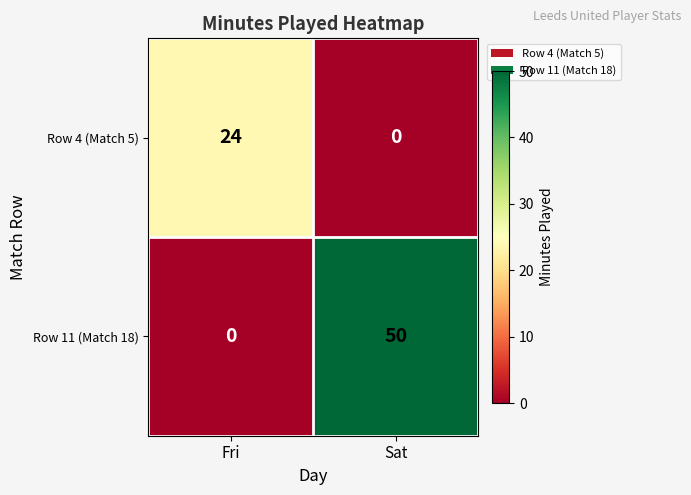

Which series has the widest spread of values?

Row 11 (Match 18)